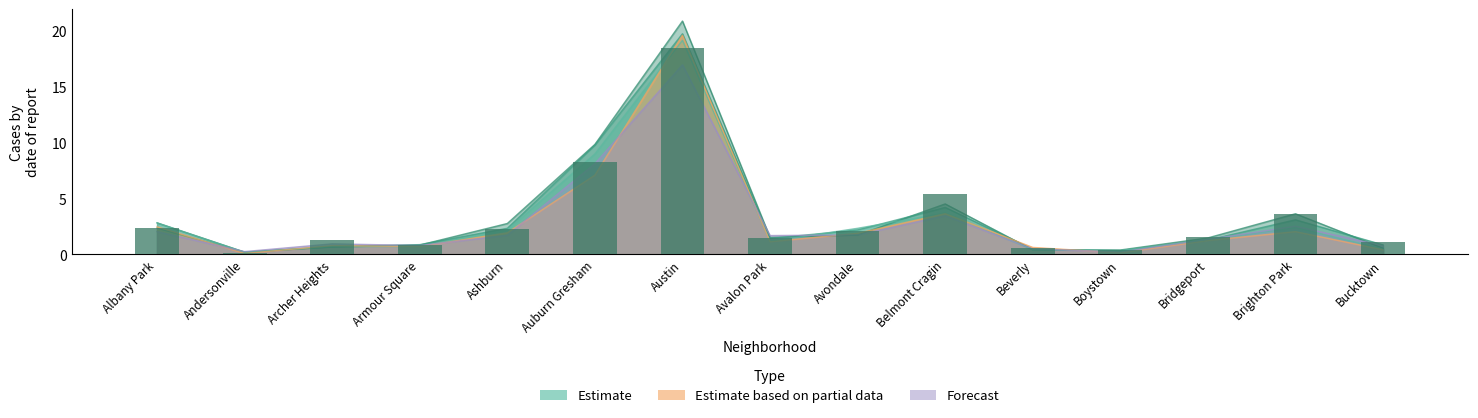

The 2017 series shows 3.1 at Brighton Park. True or false?

True